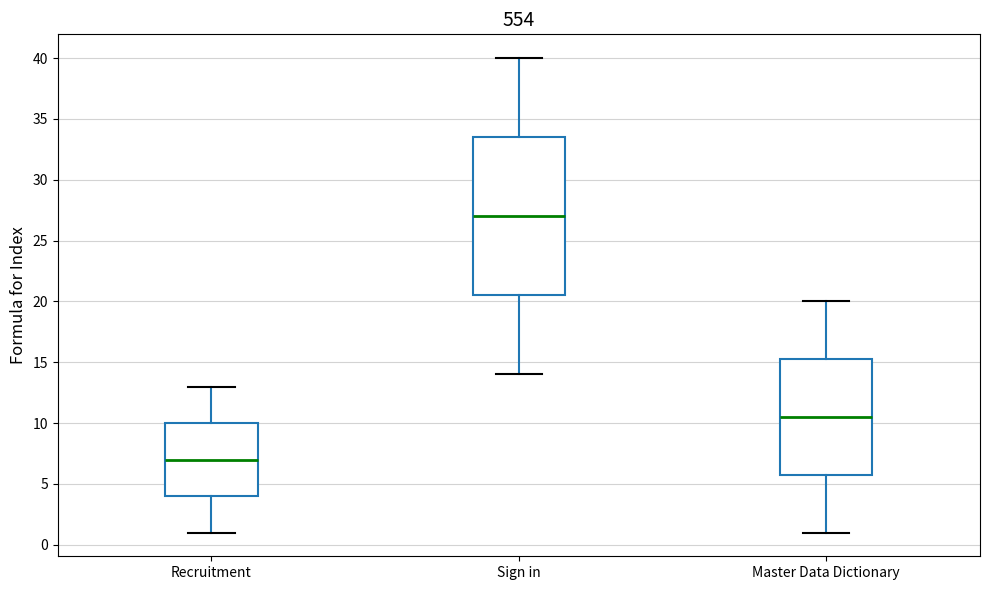

Reading left to right, transcribe this box plot: for each box, give where its median line is, the range the box spans, and where its two whiskers end, as read against the y-axis. The values are not printed on the chart, so give them approximately, as read against the axis.

Recruitment: median 7.0, box 4.0 to 10.0, whiskers 1.0 to 13.0
Sign in: median 27.0, box 20.5 to 33.5, whiskers 14.0 to 40.0
Master Data Dictionary: median 10.5, box 6.0 to 15.5, whiskers 1.0 to 20.0